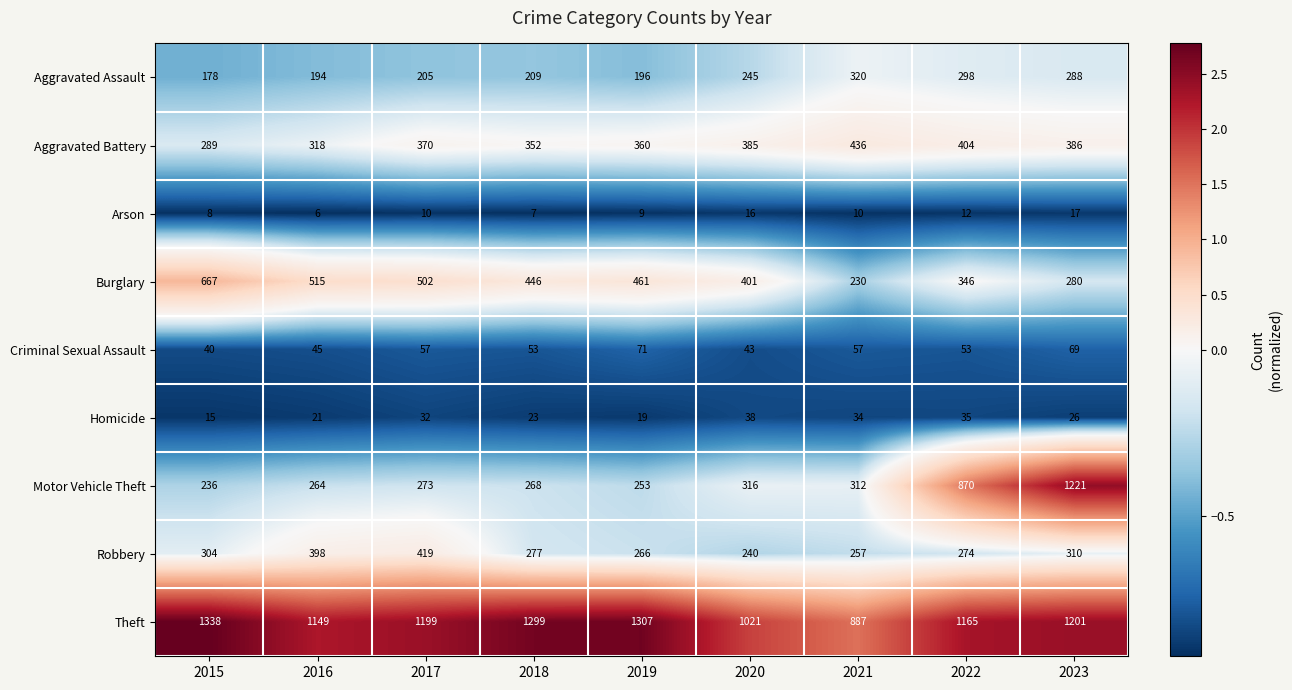

What is the sum of the Motor Vehicle Theft values at 2019 and 2021?

565